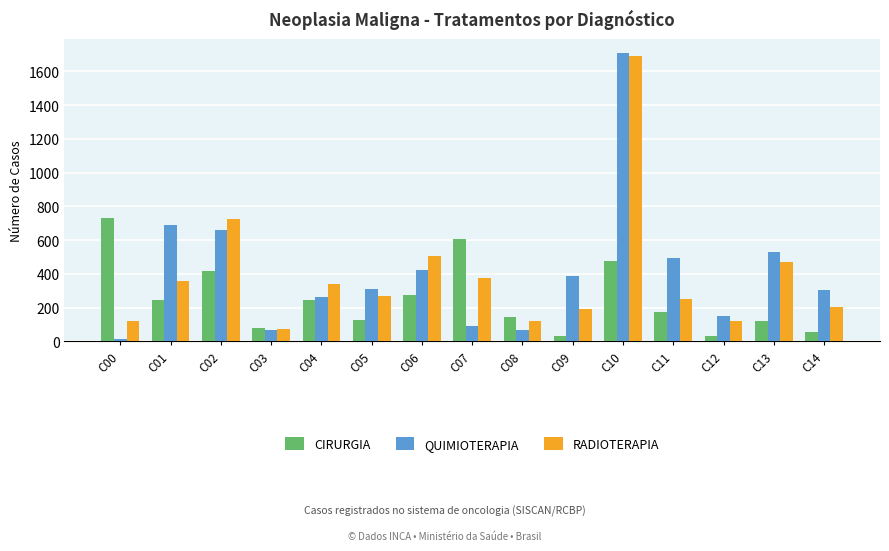

How many groups of bars are there?

15